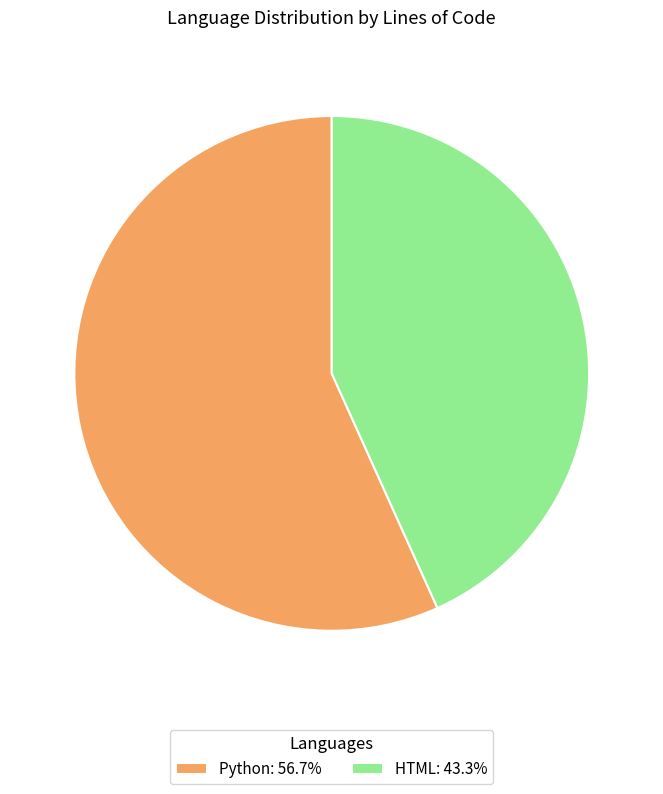

How many slices are in this pie chart?

2